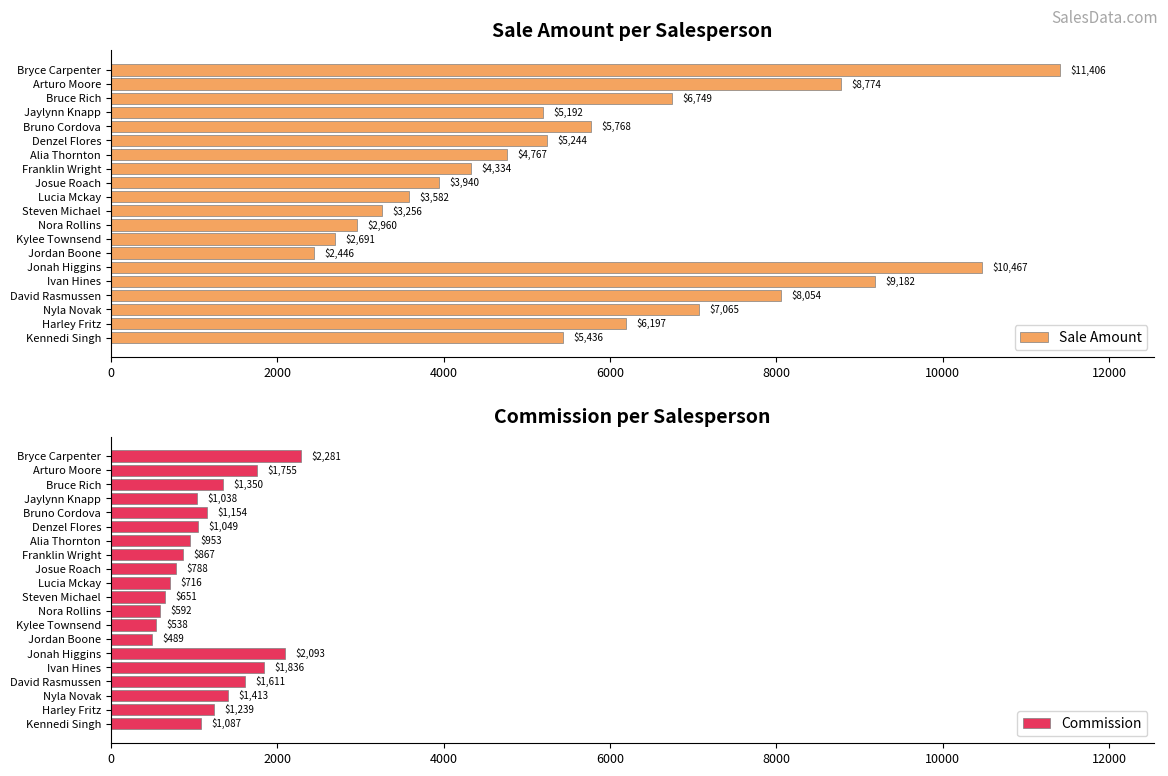

Rank the categories by Commission value from highest to lowest.

Bryce Carpenter, Jonah Higgins, Ivan Hines, Arturo Moore, David Rasmussen, Nyla Novak, Bruce Rich, Harley Fritz, Bruno Cordova, Kennedi Singh, Denzel Flores, Jaylynn Knapp, Alia Thornton, Franklin Wright, Josue Roach, Lucia Mckay, Steven Michael, Nora Rollins, Kylee Townsend, Jordan Boone